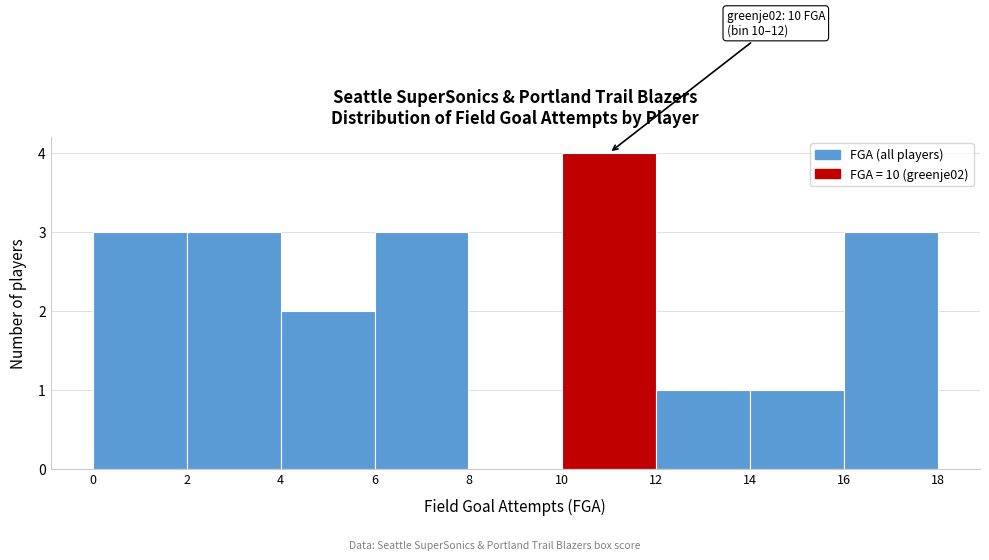

Which range on the x-axis has the tallest bar?

10 to 12